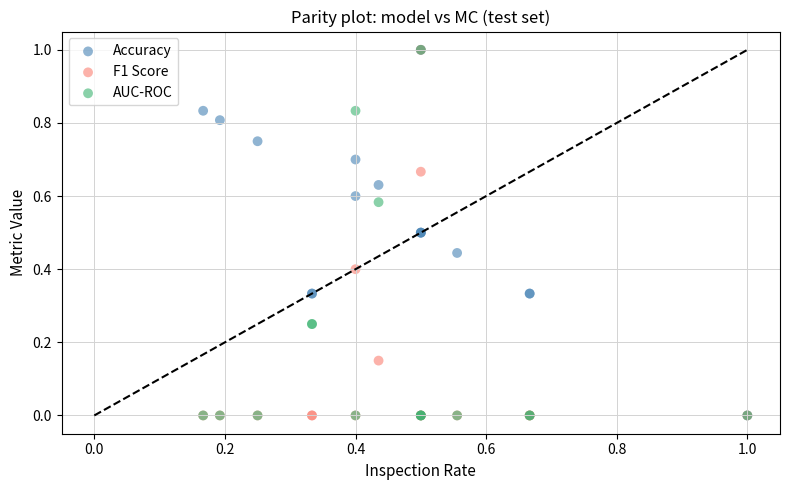

What are all the series names shown in the legend?

Accuracy, F1 Score, AUC-ROC